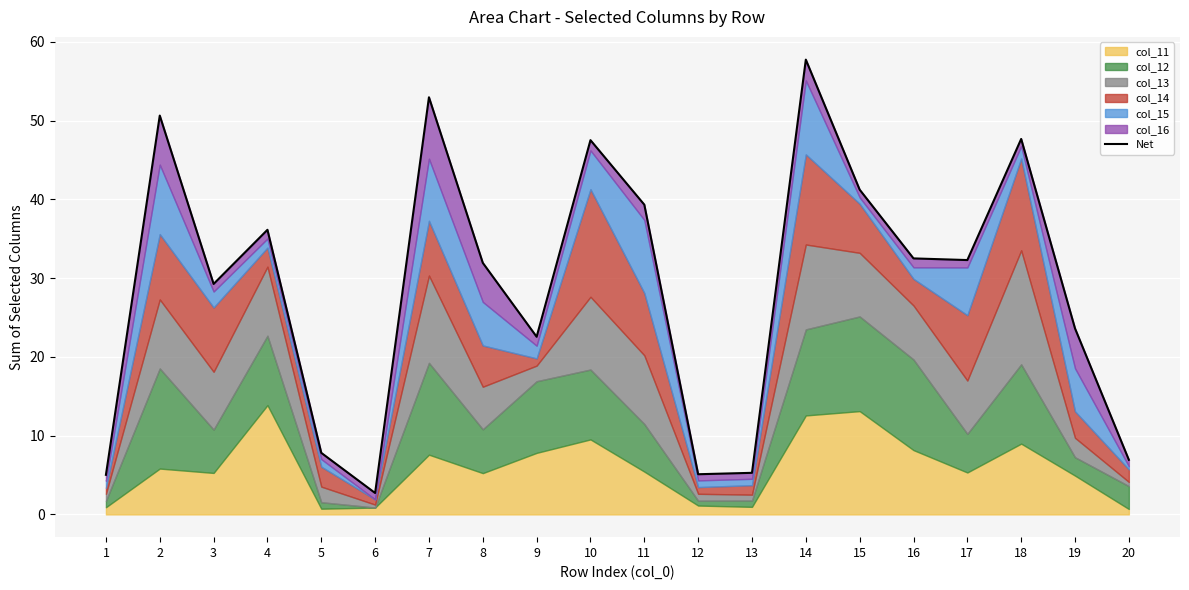

Reading right to left, transcribe all the data shown in this chart.

20=6.9	19=23.6	18=47.7	17=32.3	16=32.5	15=41.2	14=57.7	13=5.3	12=5.1	11=39.3	10=47.5	9=22.6	8=31.9	7=53.0	6=2.7	5=7.8	4=36.1	3=29.3	2=50.6	1=5.0